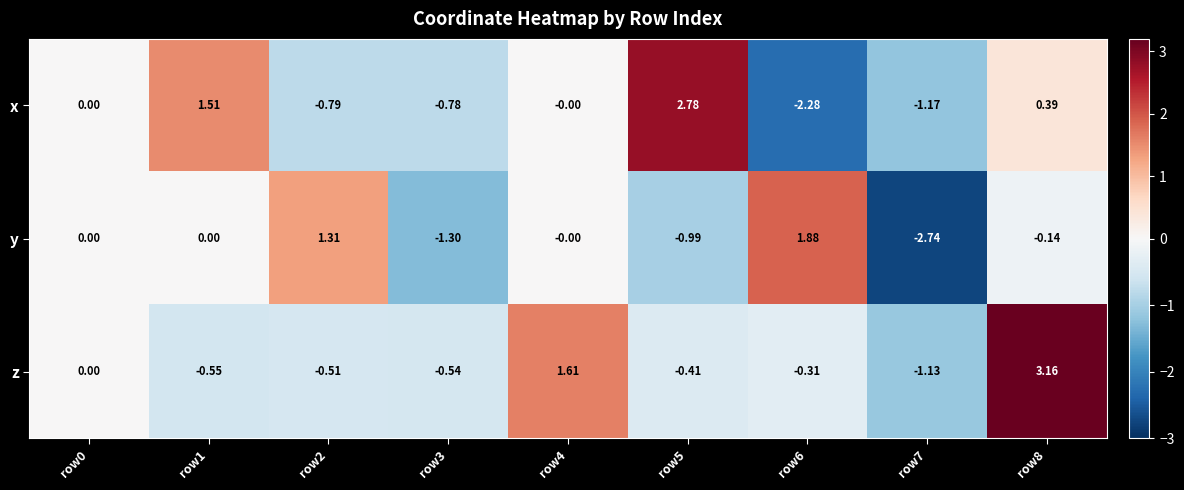

Rank the series by their average value, from lowest to highest.

y, x, z